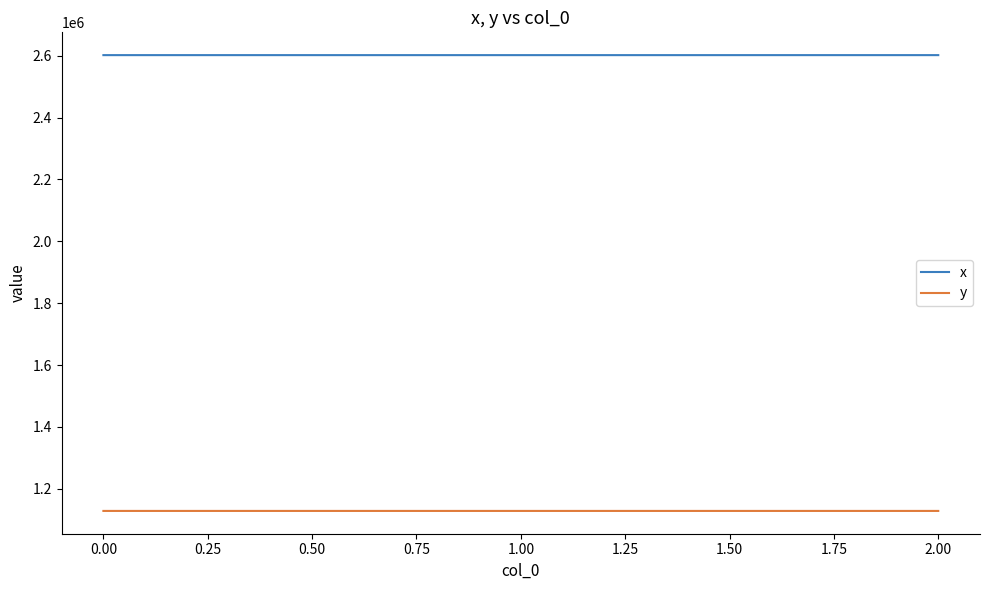

The value of y at 1.00 is 1128437.1. True or false?

True